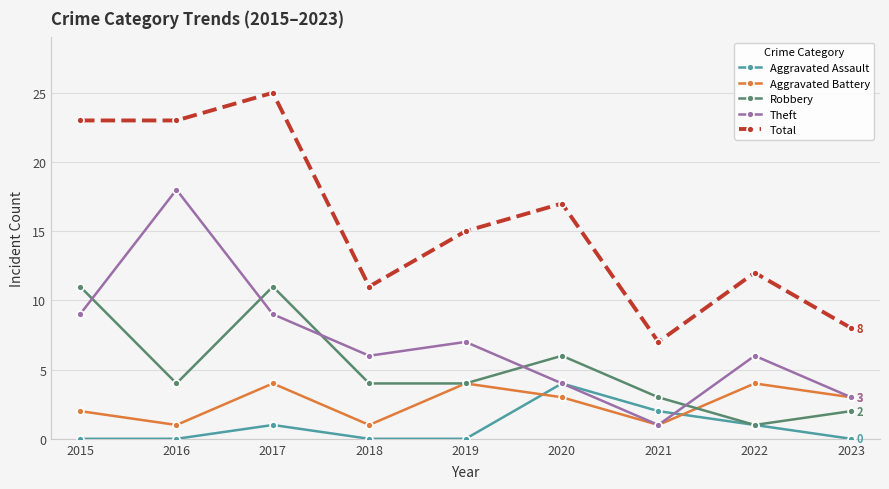

True or false: Aggravated Assault and Aggravated Battery intersect in this chart.

True